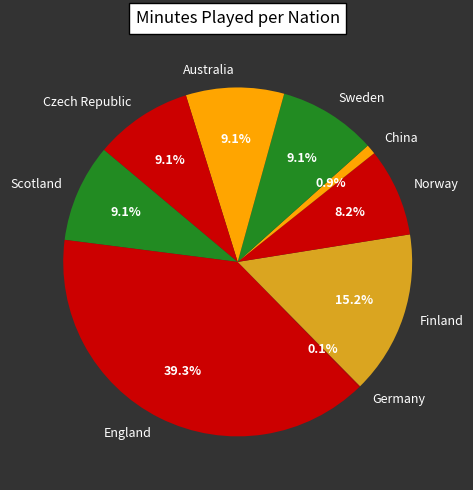

Is there any slice that represents more than half of the pie?

No